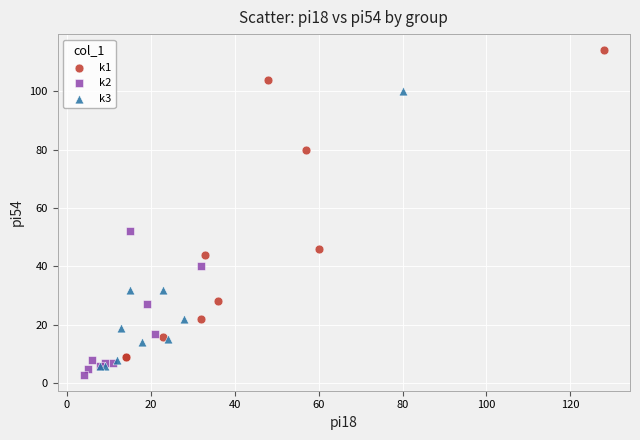

Which series contains the lowest Y value?

k2